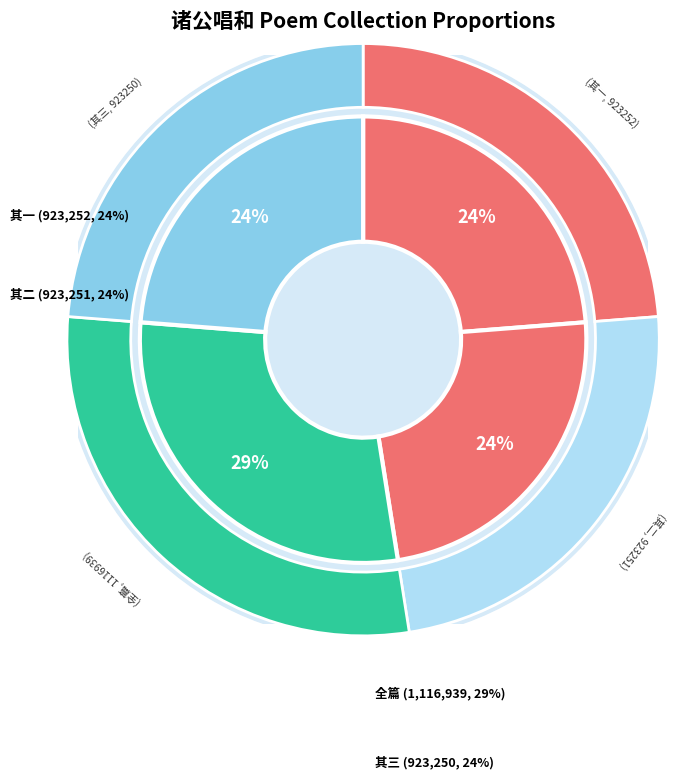

Is 诸公唱和多记经历之事因感昔游复用元韵凡三首 其三 the majority of the pie?

No